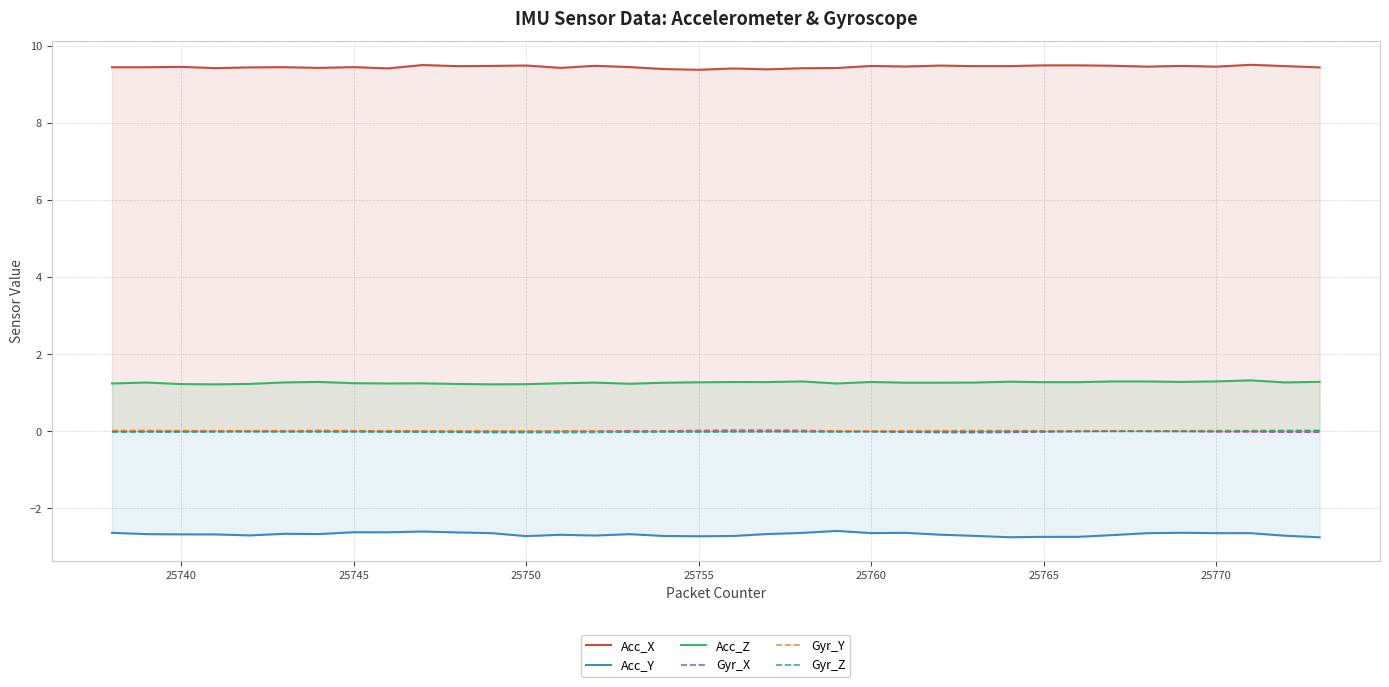

How many lines are shown in the chart?

6